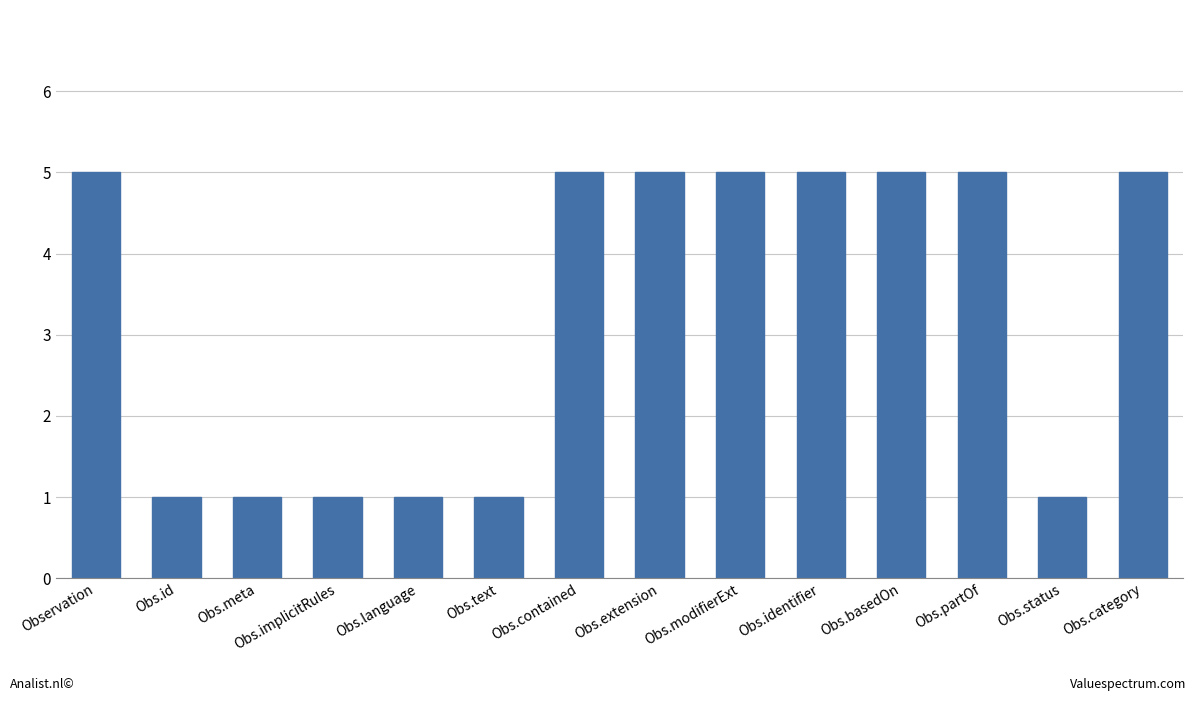

What is the sum of the values at Obs.category and Obs.basedOn?

10